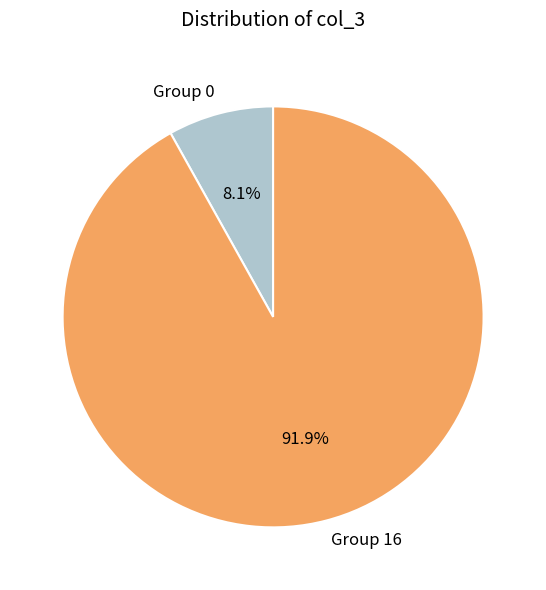

What is the largest slice in the pie chart?

Group 16